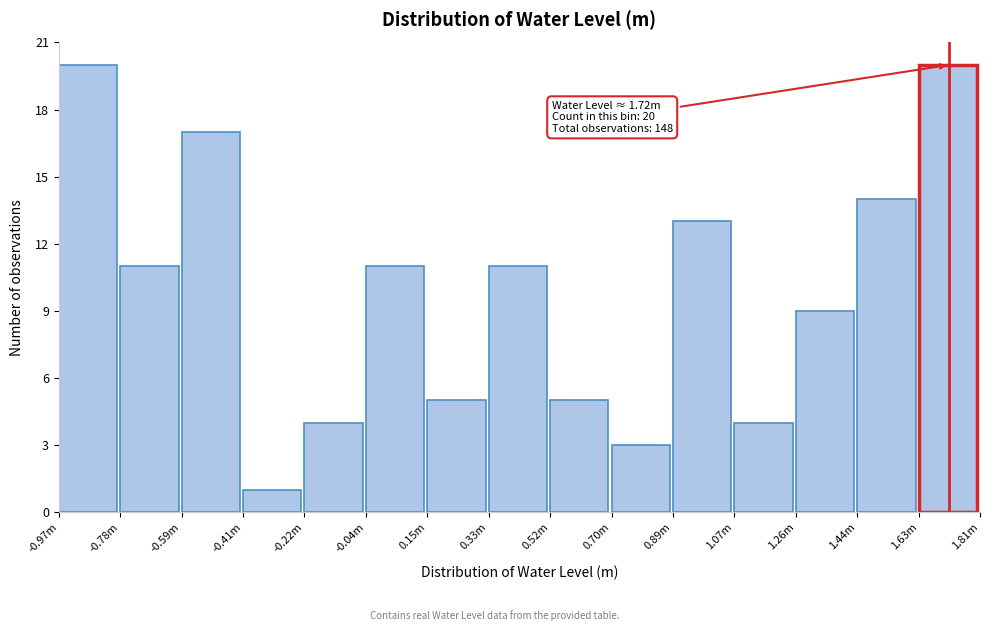

Reading right to left, what are all the values shown in this chart?

20	14	9	4	13	3	5	11	5	11	4	1	17	11	20